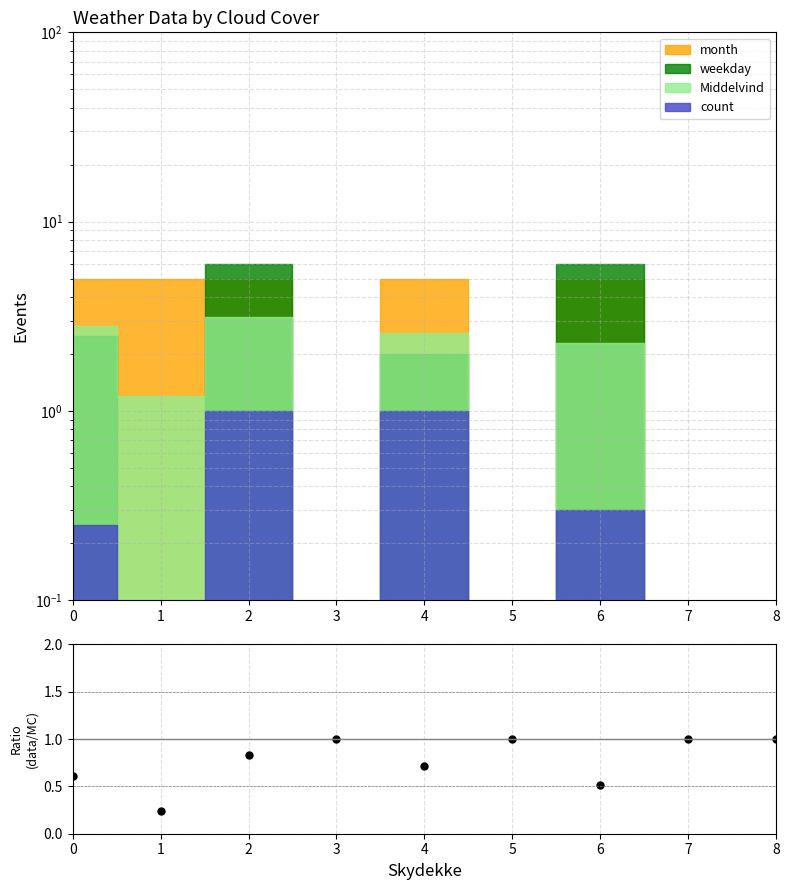

What is the sum of all values?

6.9